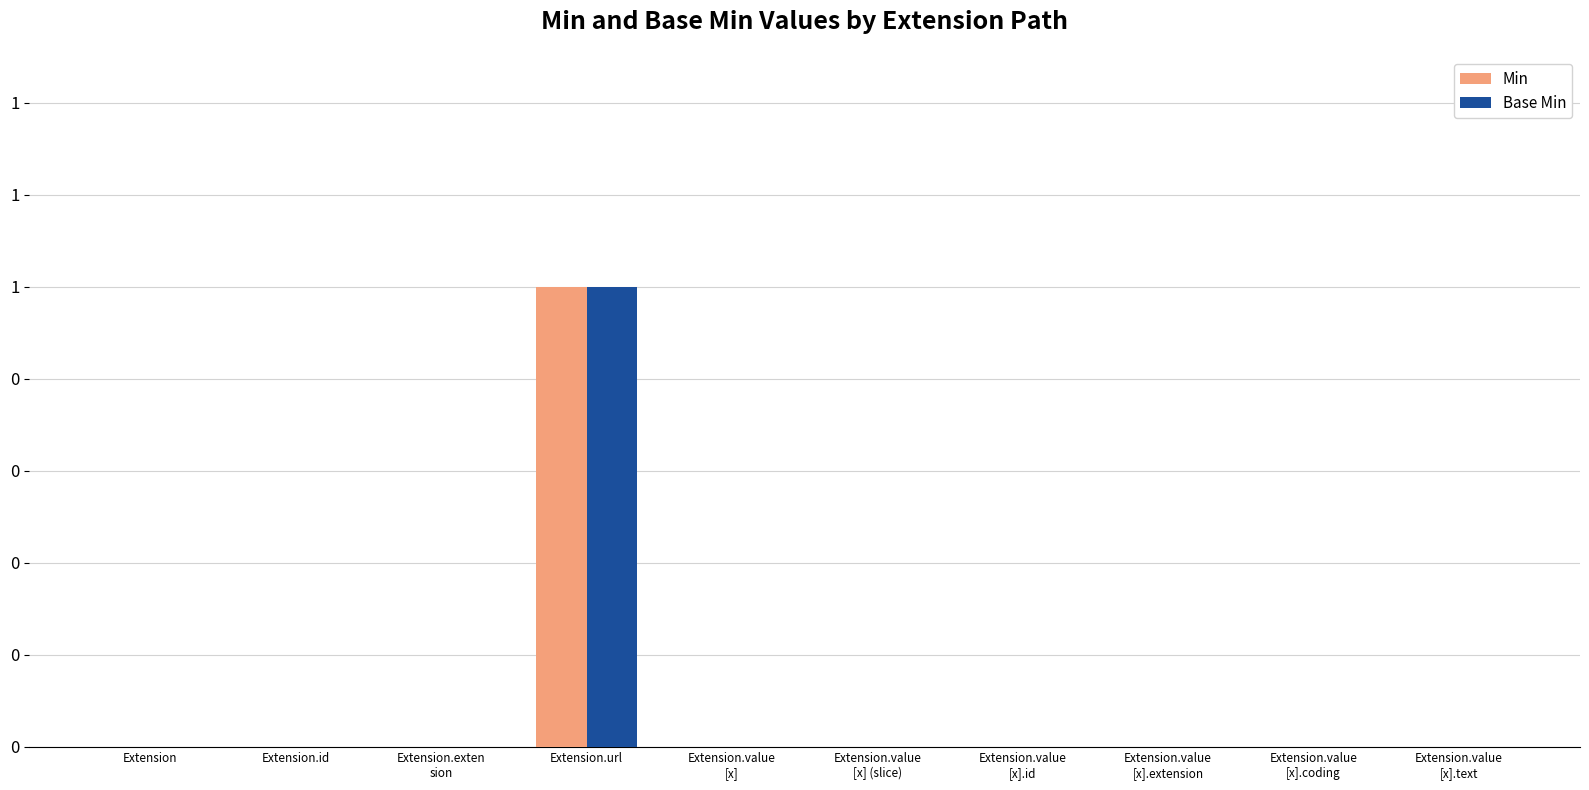

What are all the series names shown in the legend?

Min, Base Min